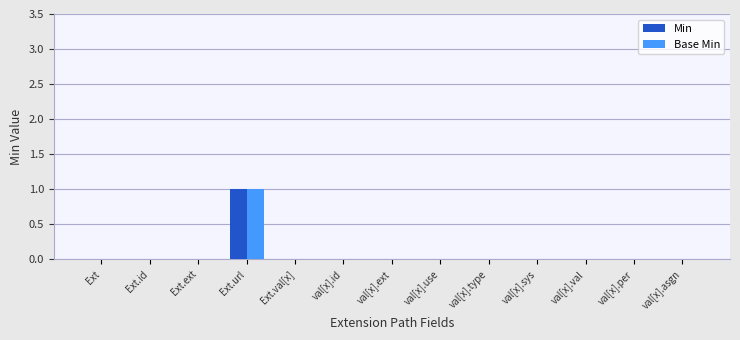

At which label does Min reach its peak?

Ext.url